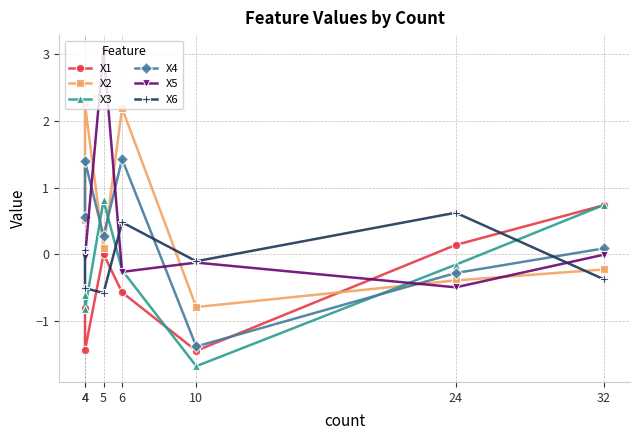

What value does the X5 series have at 5?

3.1